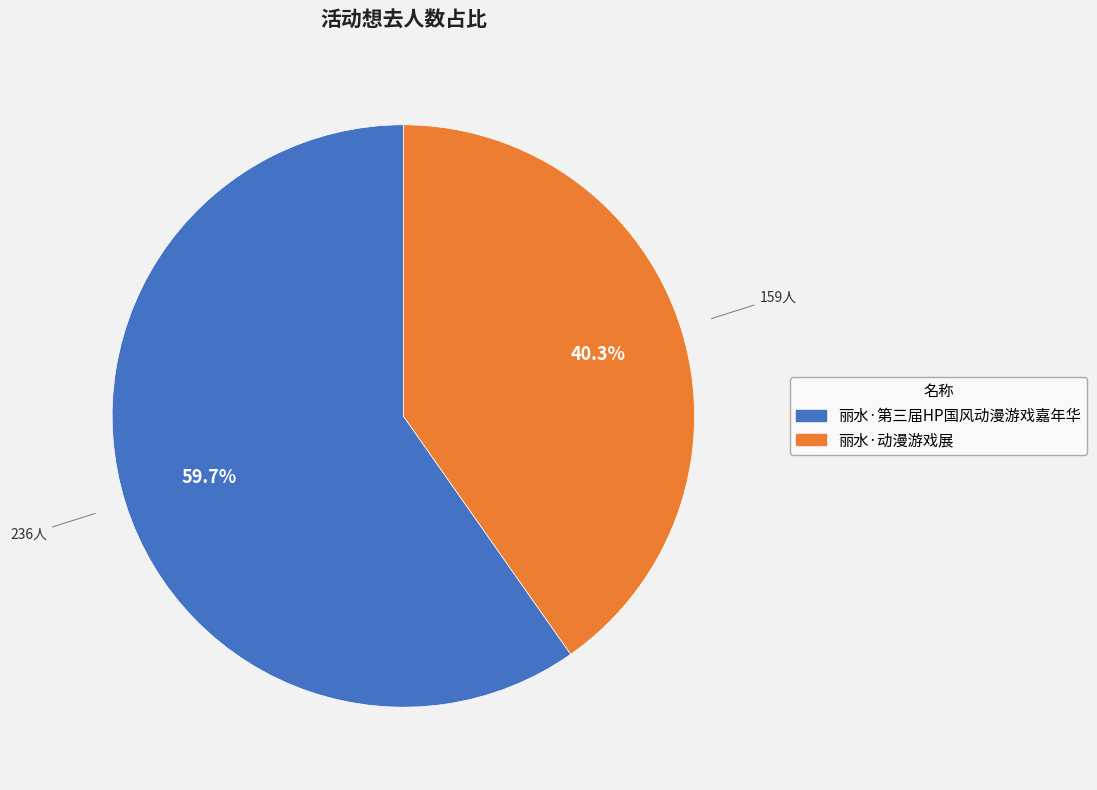

Count the number of slices in the pie.

2